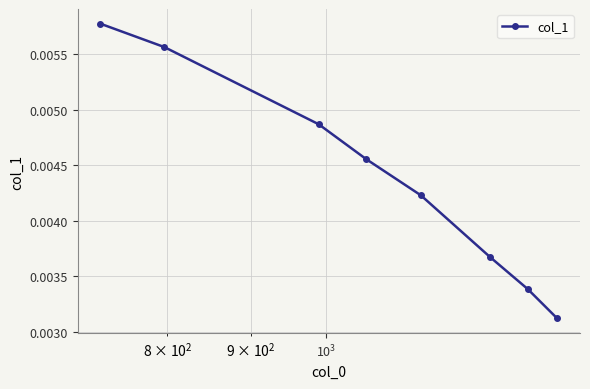

True or false: the data has more than 0 interior local peaks.

False